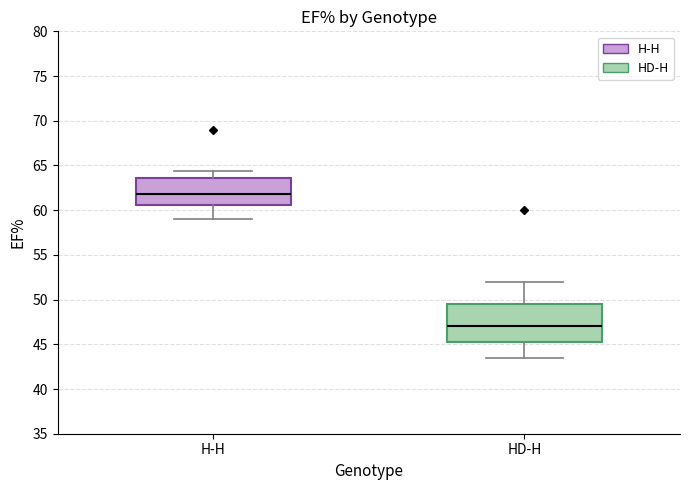

Which box has the highest median line?

H-H